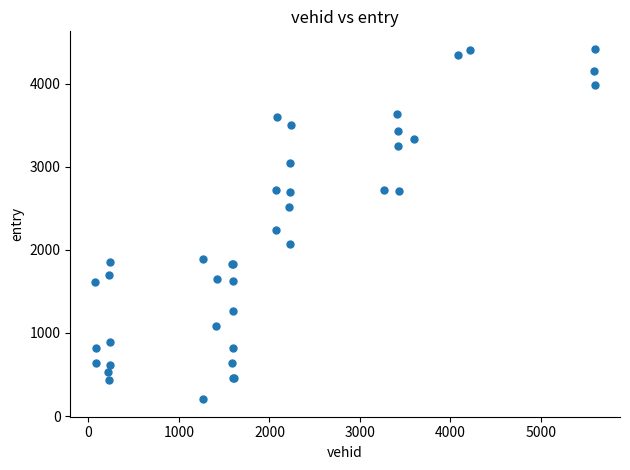

What Y value in the scatter plot is closest to 2310?

2238.4